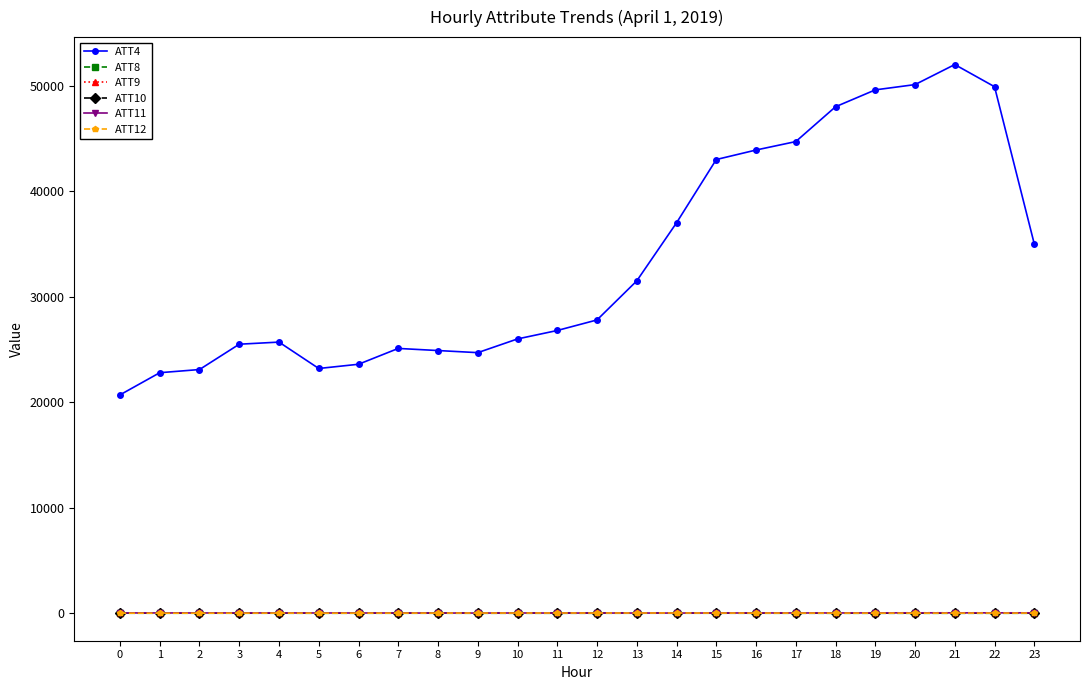

Which series has the largest range (max minus min)?

ATT4